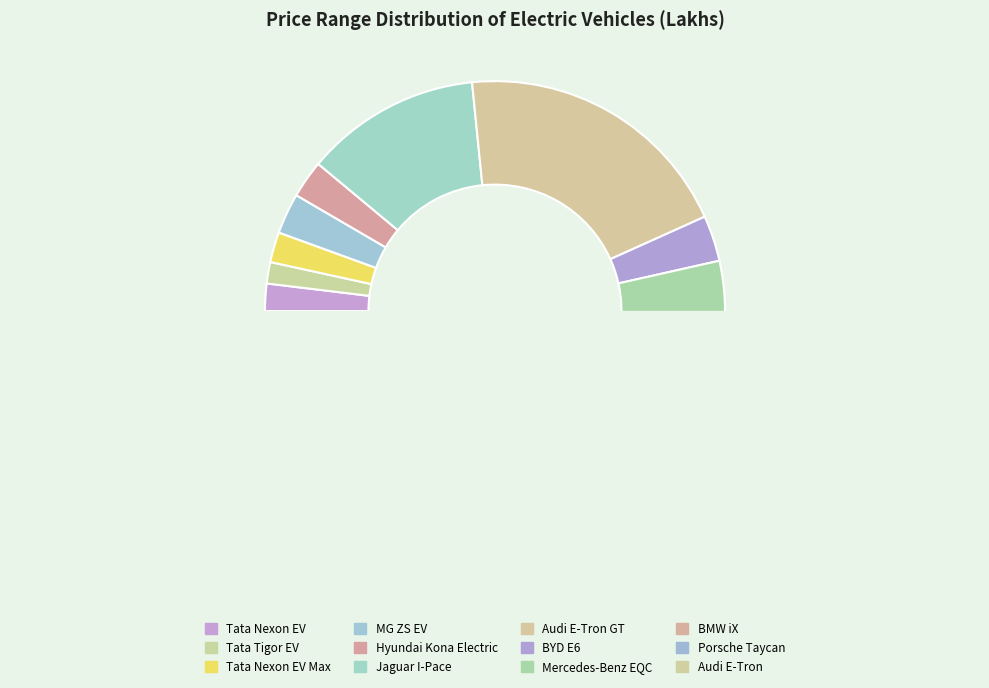

Rank the categories by value from lowest to highest.

Tata Tigor EV, Tata Nexon EV, Tata Nexon EV Max, Hyundai Kona Electric, MG ZS EV, BYD E6, Mercedes-Benz EQC, Jaguar I-Pace, BMW iX, Audi E-Tron, Porsche Taycan, Audi E-Tron GT